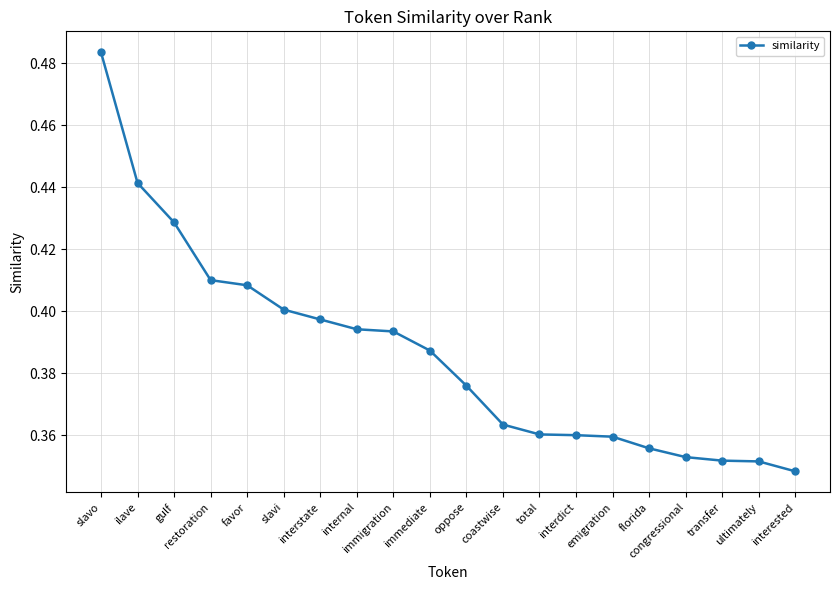

How many values are between 0 and 1?

20